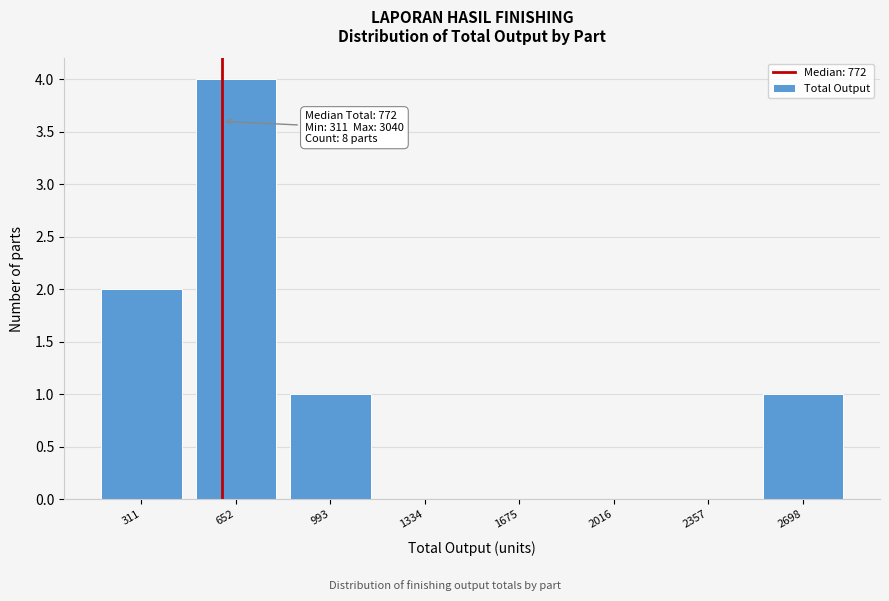

Reading left to right, what are all the values shown in this chart?

311=2	652=4	993=1	1334=0	1675=0	2016=0	2357=0	2698=1